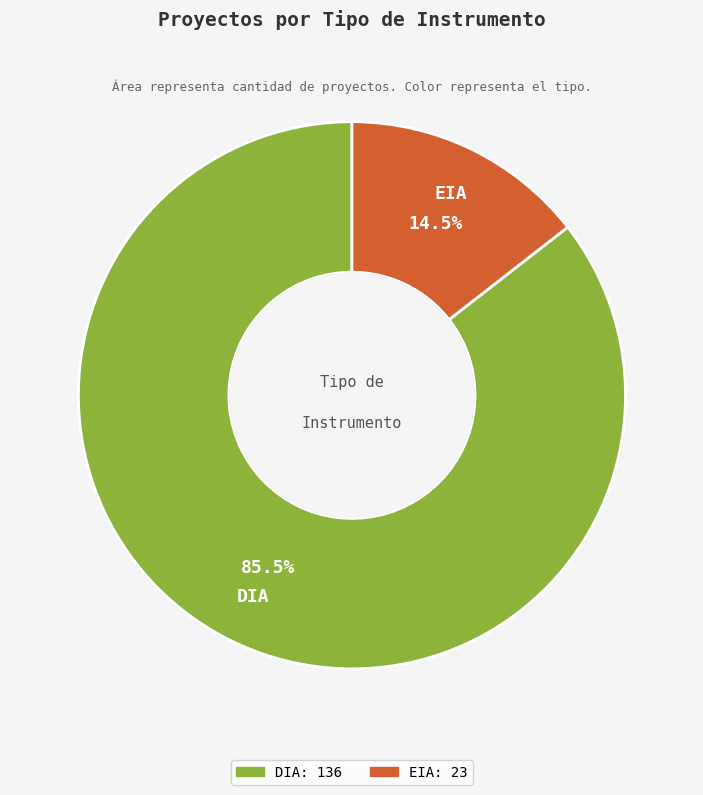

Does any single category account for the majority?

Yes